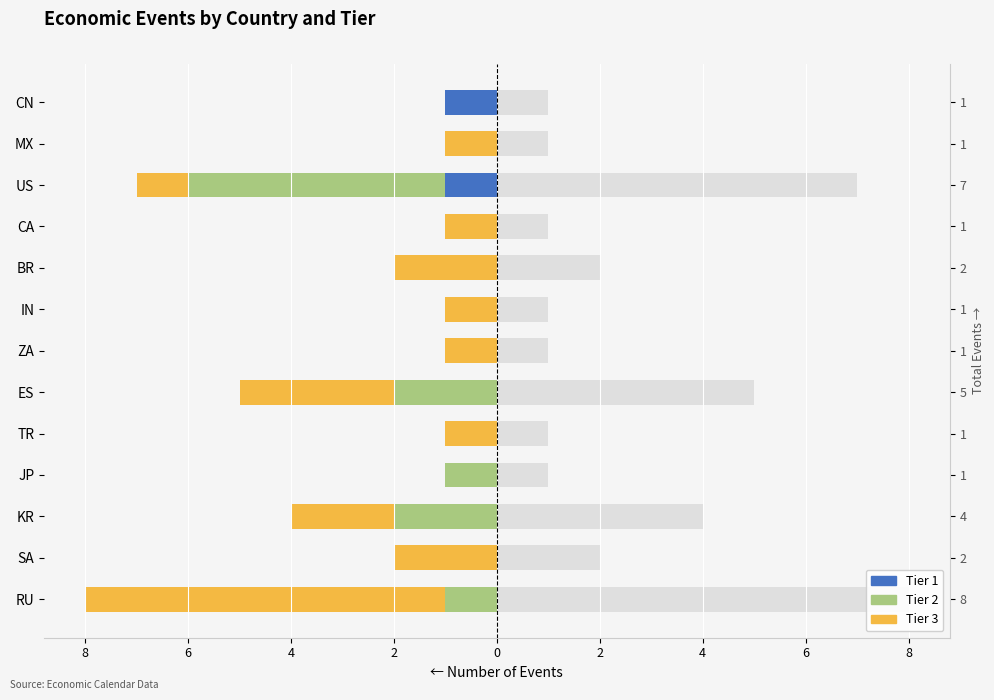

The value of Tier 1 at BR is 1. True or false?

False